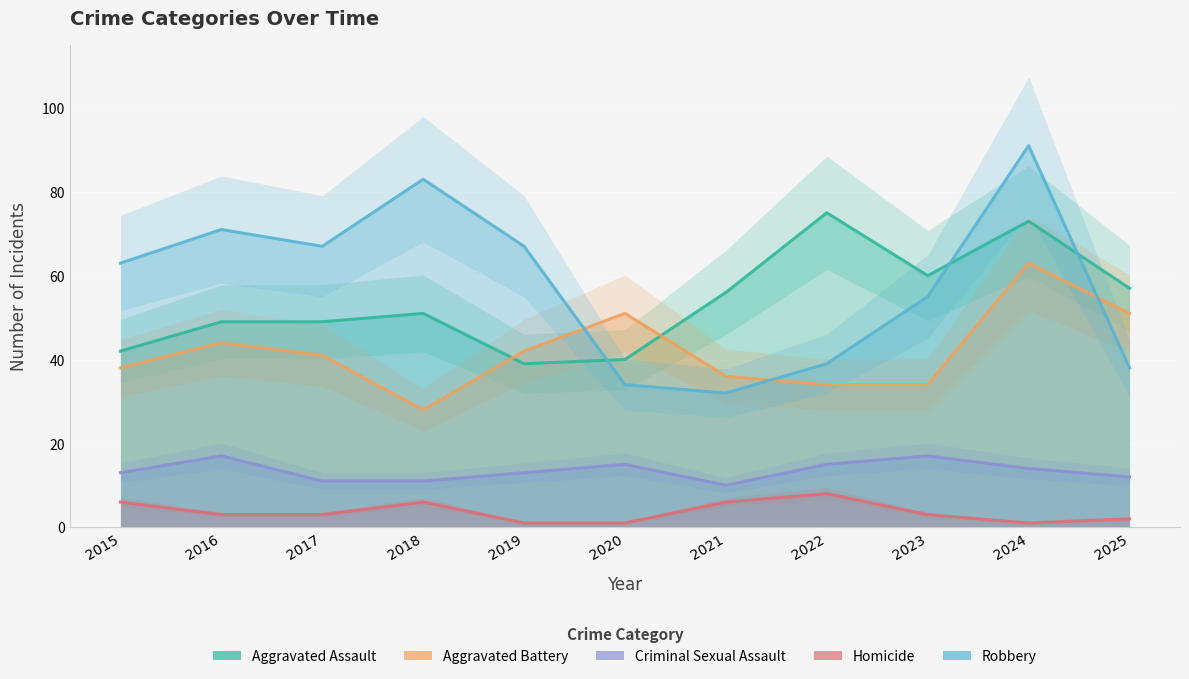

What is the difference between the maximum and minimum values in the Criminal Sexual Assault series?

7